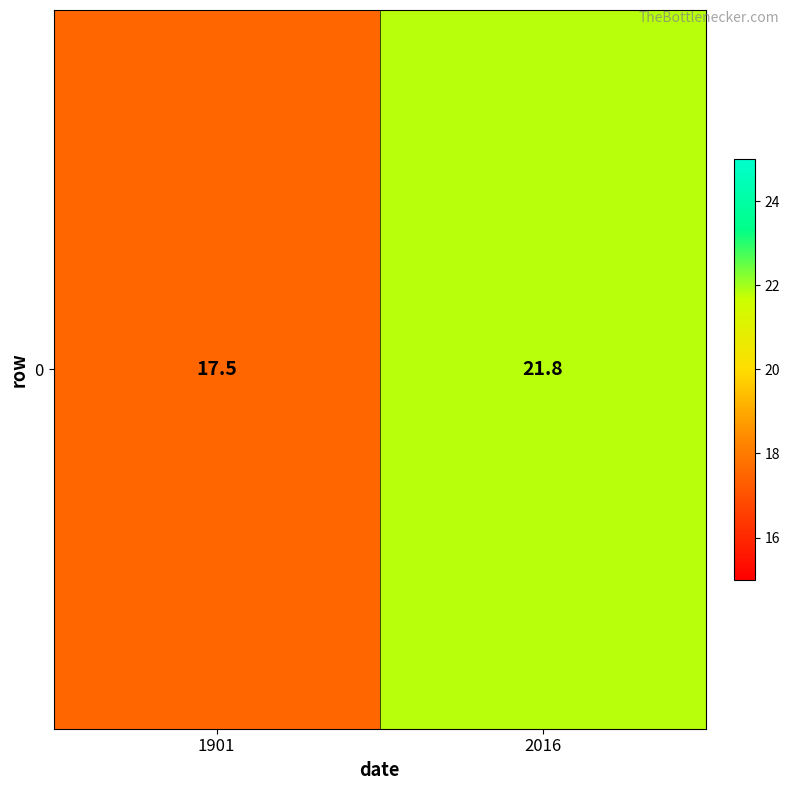

Rank the categories by value from lowest to highest.

1901, 2016